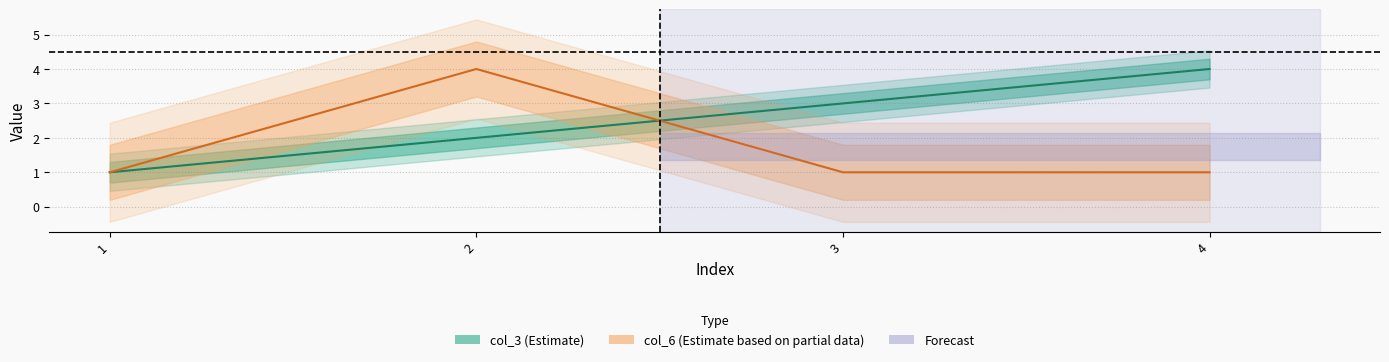

What is the average value of the col_6 (Estimate based on partial data) series?

2